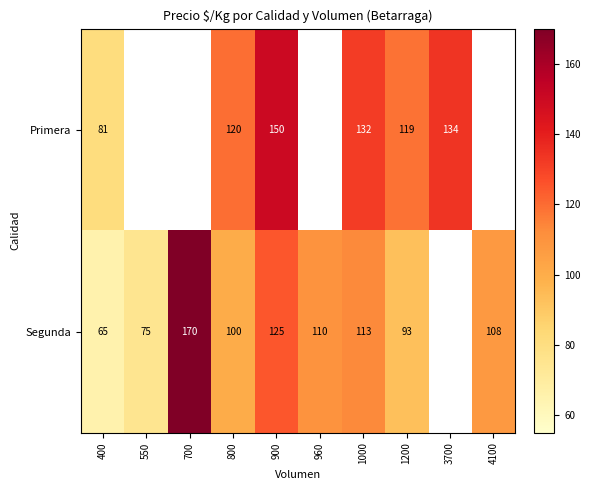

Rank the series at 400 from lowest to highest value.

Segunda, Primera